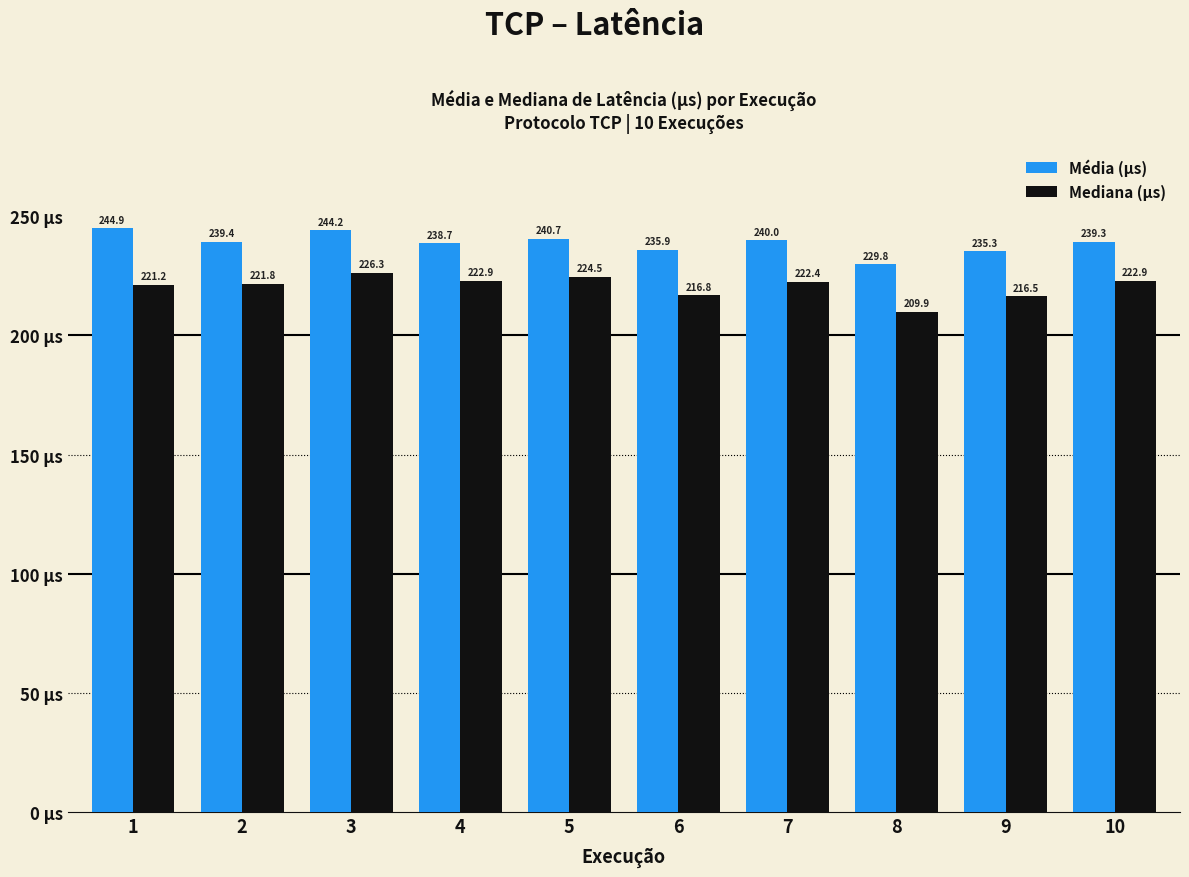

What is the greatest value displayed?

244.9